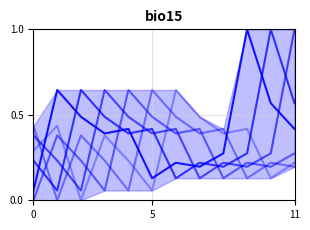

Which series has the largest range (max minus min)?

col_13